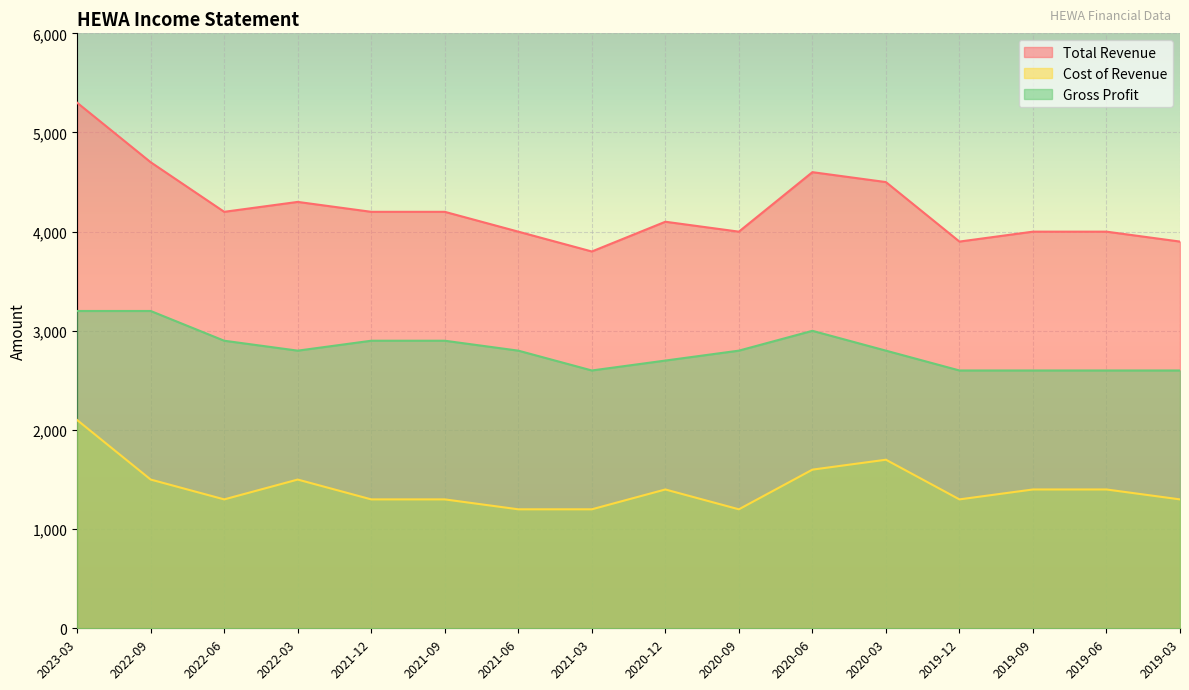

At how many categories does at least one series exceed 3767?

16